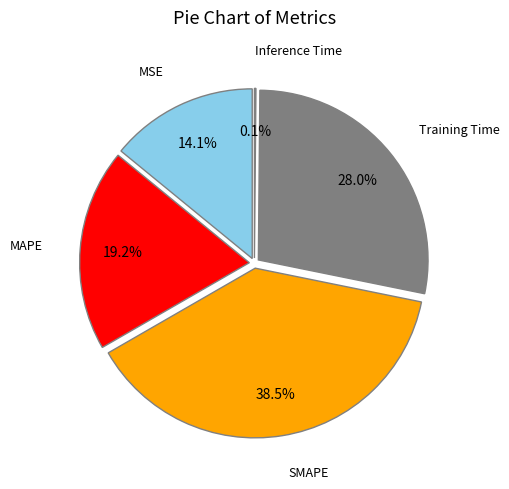

True or false: MAPE accounts for 7% of the total.

False